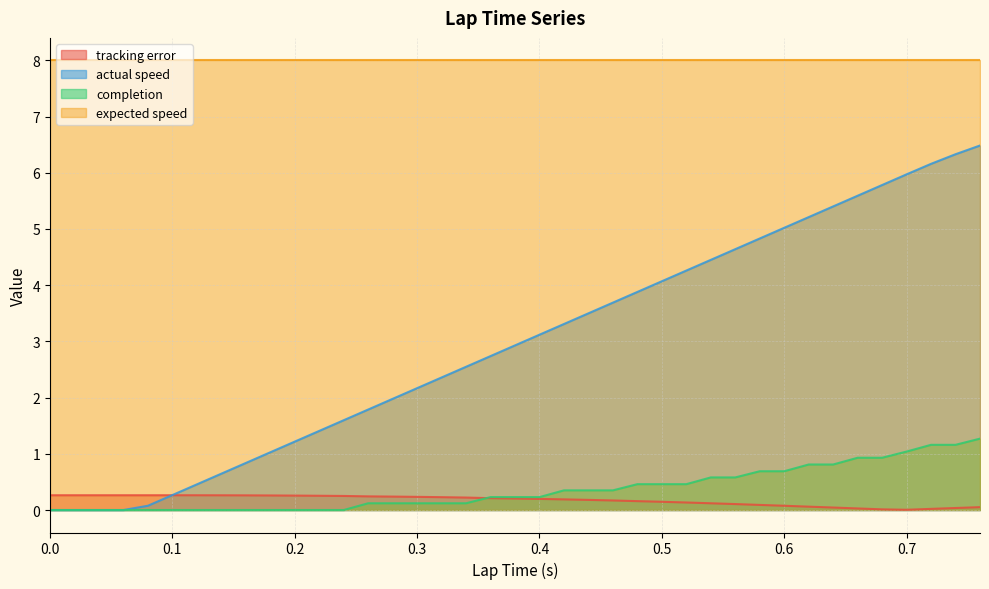

Does the chart have visible grid lines?

Yes